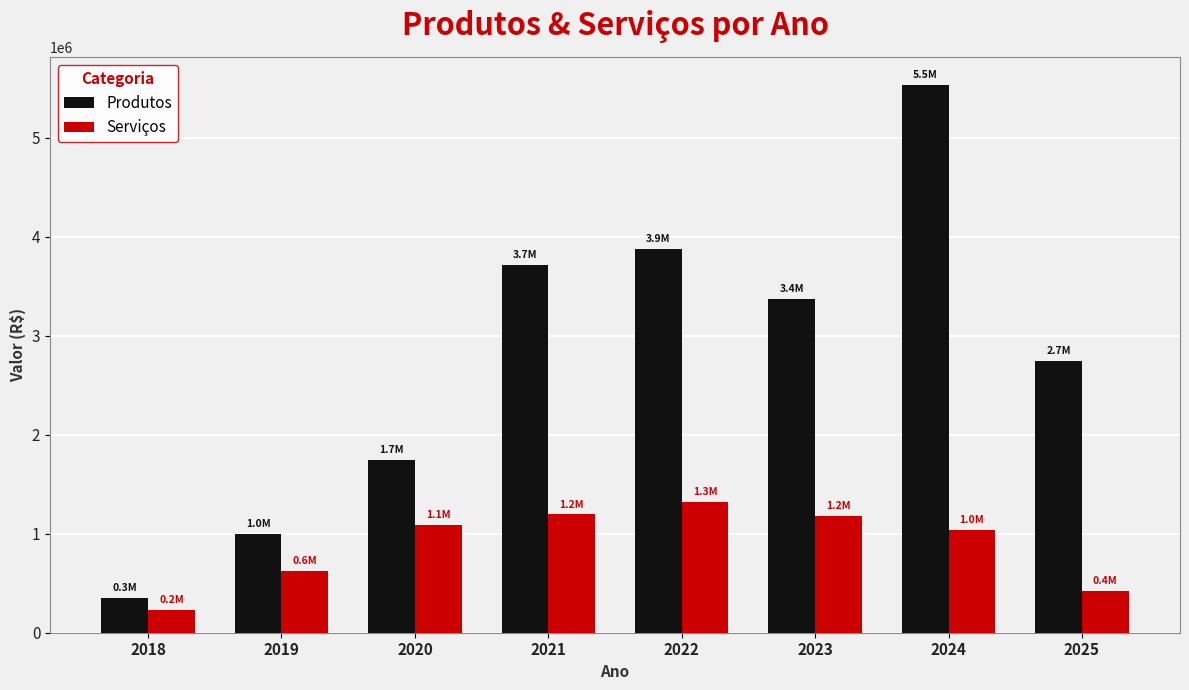

List the series in order of their peak value, lowest first.

Serviços, Produtos